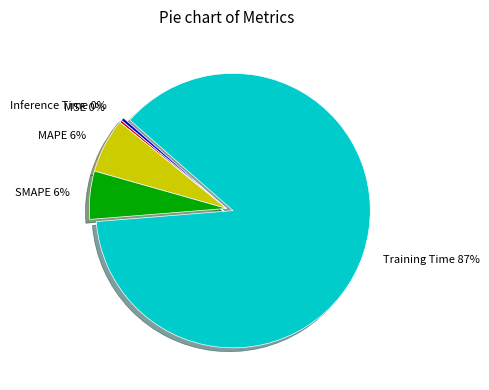

How many segments does this pie chart have?

5